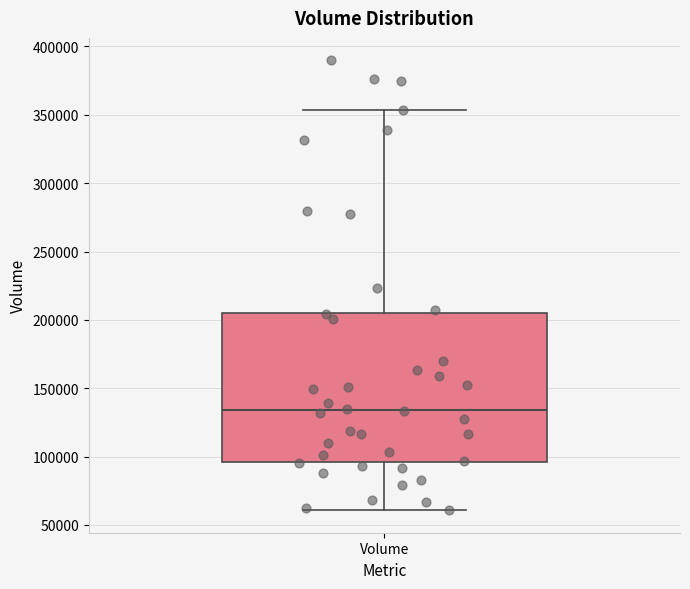

Read this box plot against the y-axis: the position of the median line, the range covered by the box, and the ends of both whiskers. The values are not printed on the chart, so give them approximately, as read against the axis.

median 135000, box 95000 to 205000, whiskers 60000 to 355000